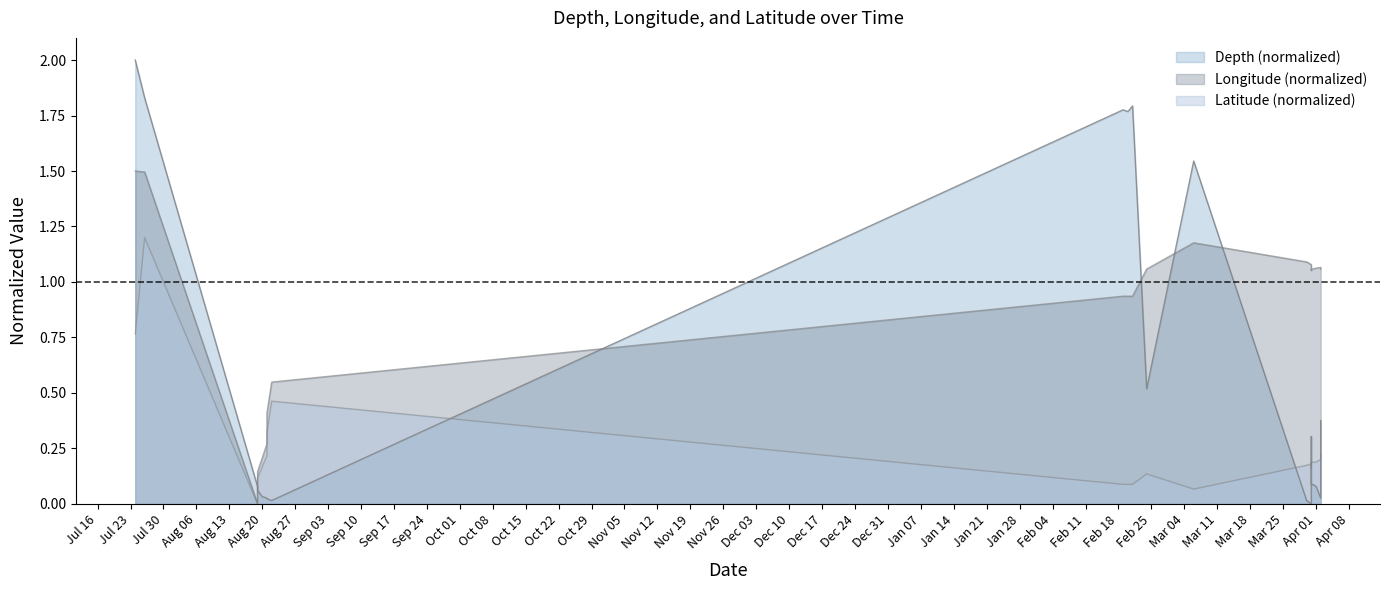

At which label does Latitude reach its peak?

2018-07-26